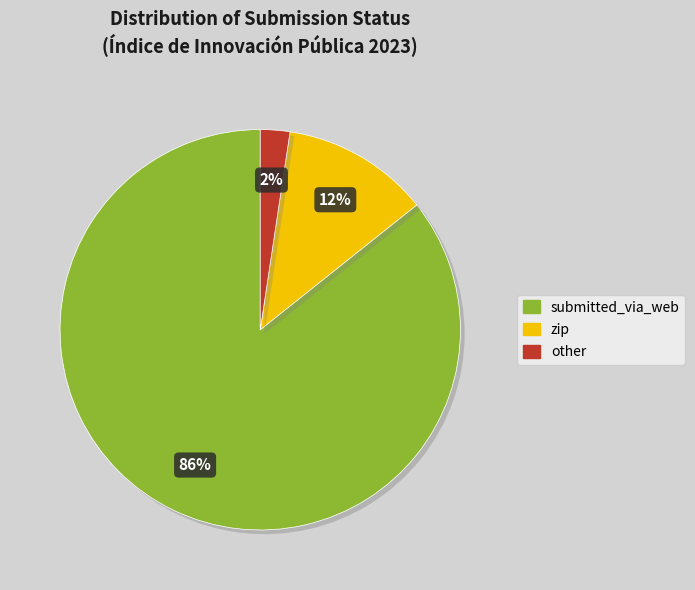

Do zip and other together represent more than half of the pie?

No